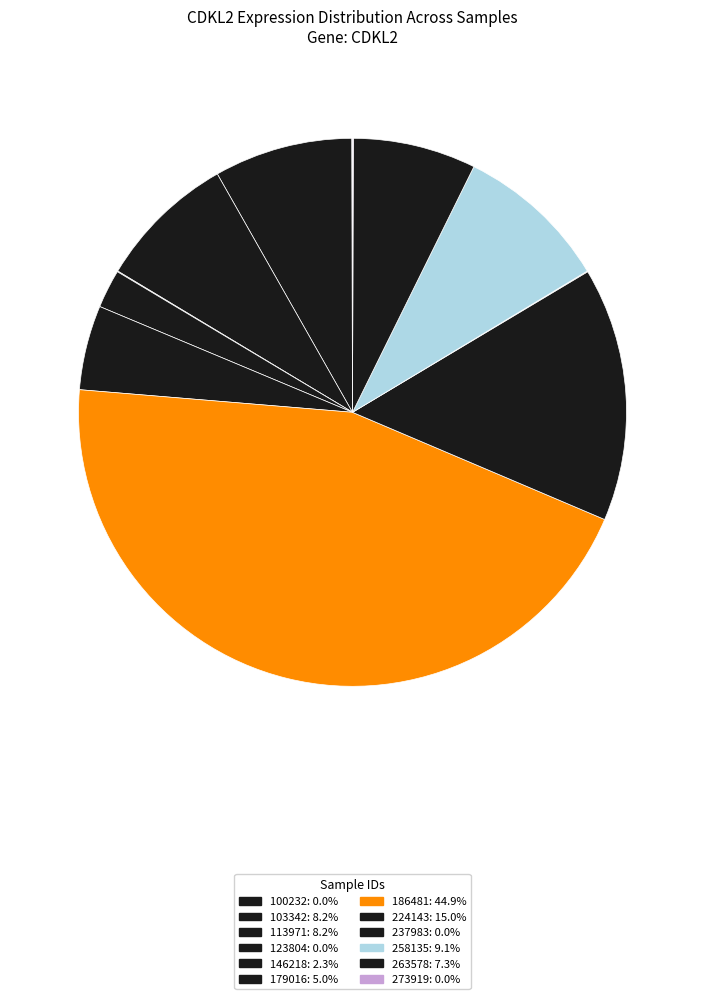

True or false: 113971 accounts for 8% of the total.

True